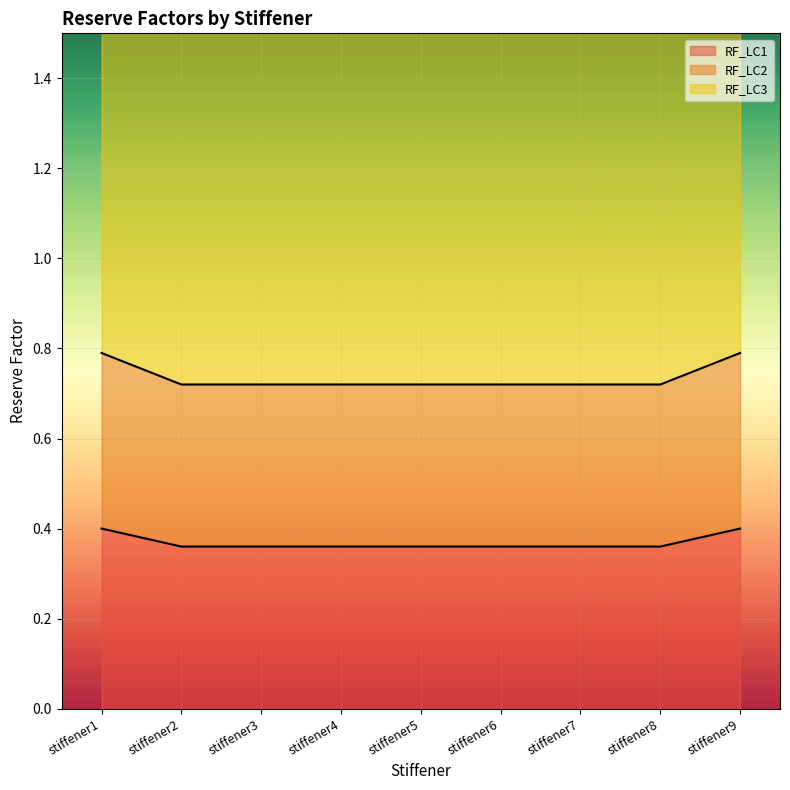

True or false: RF_LC2 and RF_LC1 intersect in this chart.

False